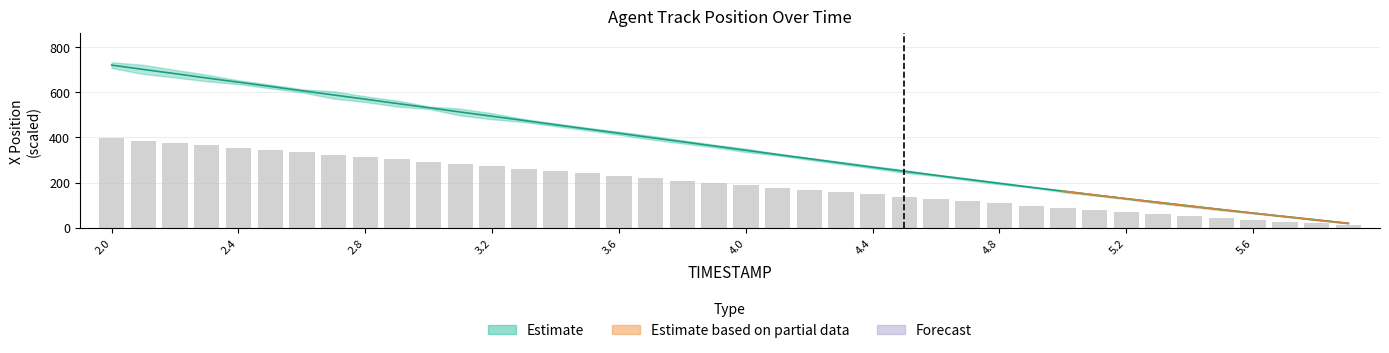

What is the greatest value displayed?

720.0